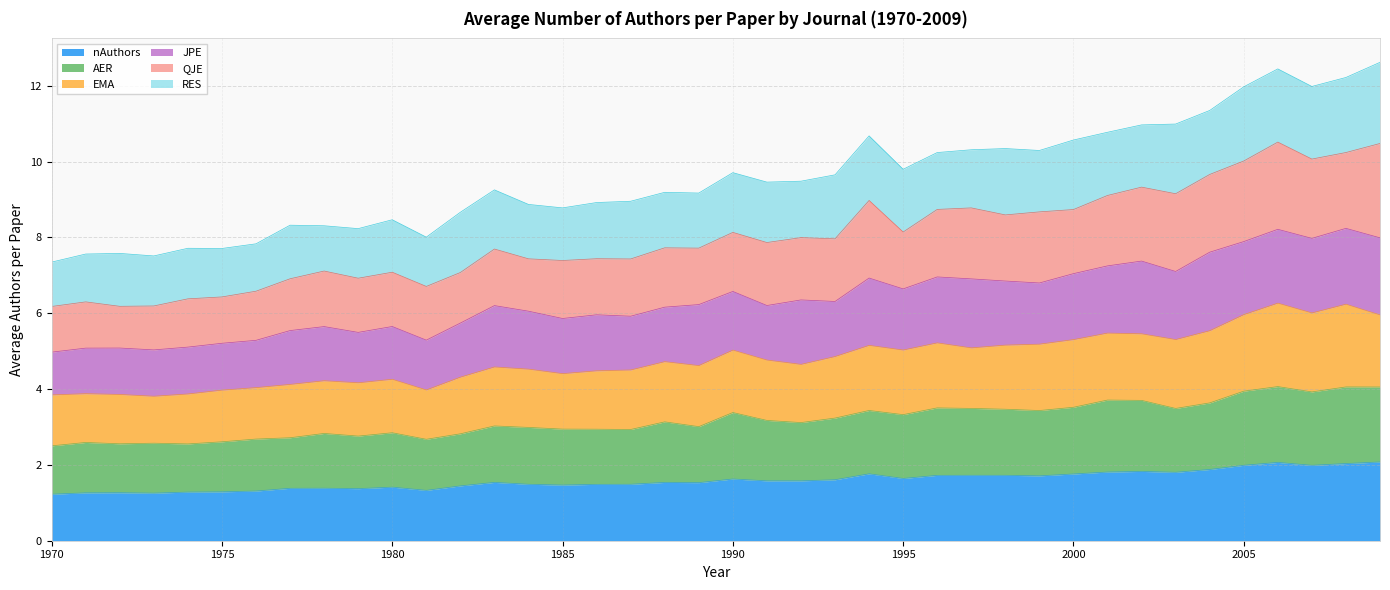

At which category does AER reach its first local valley?

1972